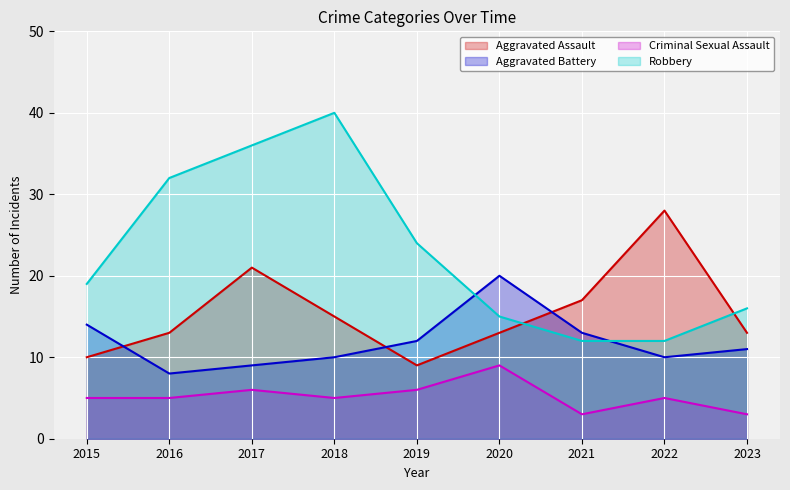

What is the value of the Robbery point at the 1st from the left?

19